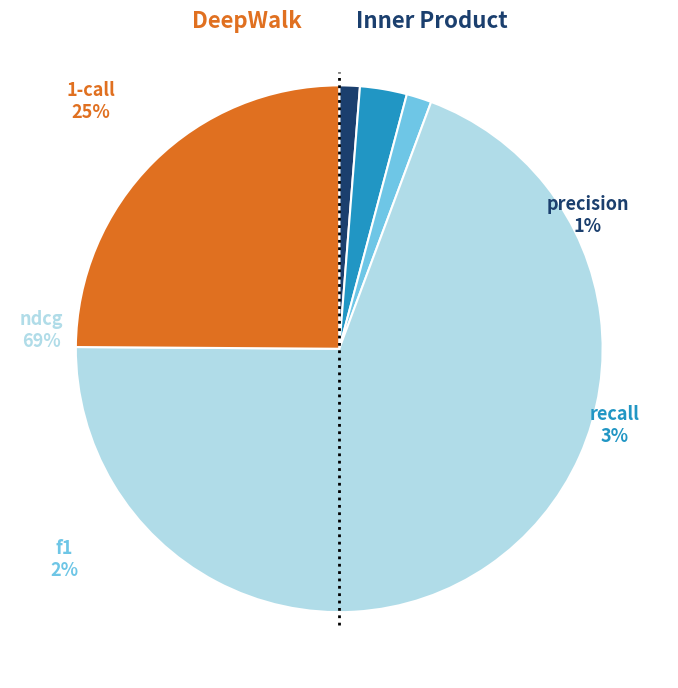

Is ndcg the majority of the pie?

Yes